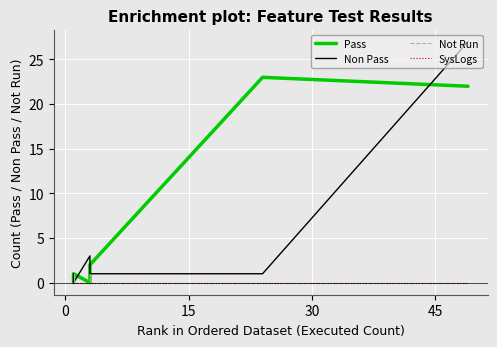

How many categories are shown in the chart?

9